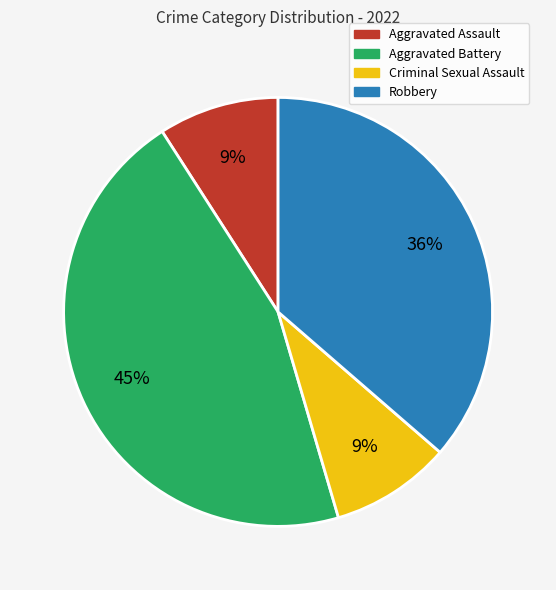

To the nearest percent, what percentage of the pie is Robbery?

36%